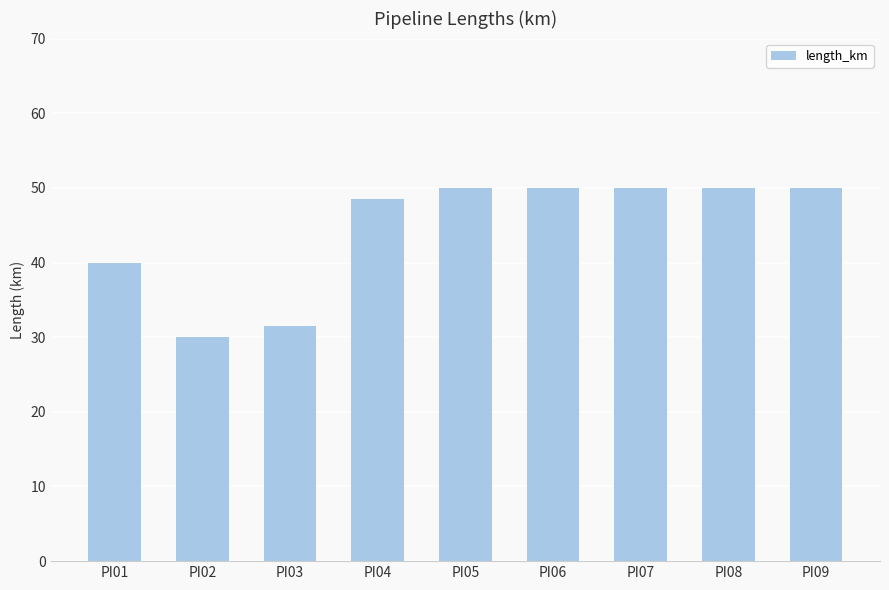

What is the sum of the values at PI01 and PI09?

90.0